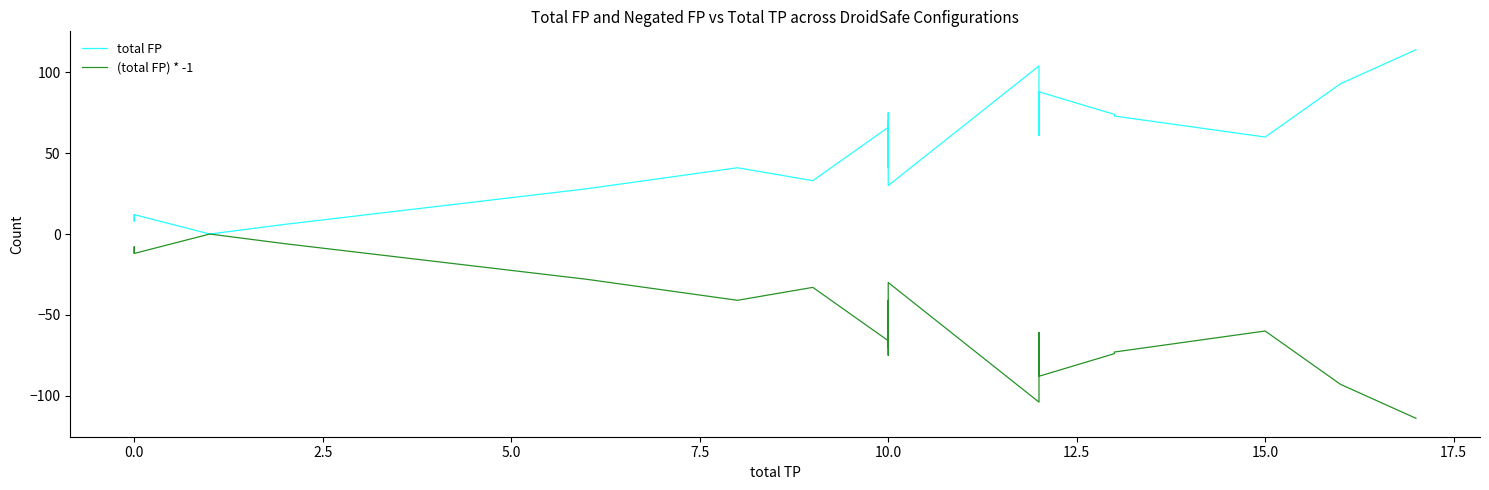

True or false: total FP and (total FP) * -1 intersect in this chart.

False